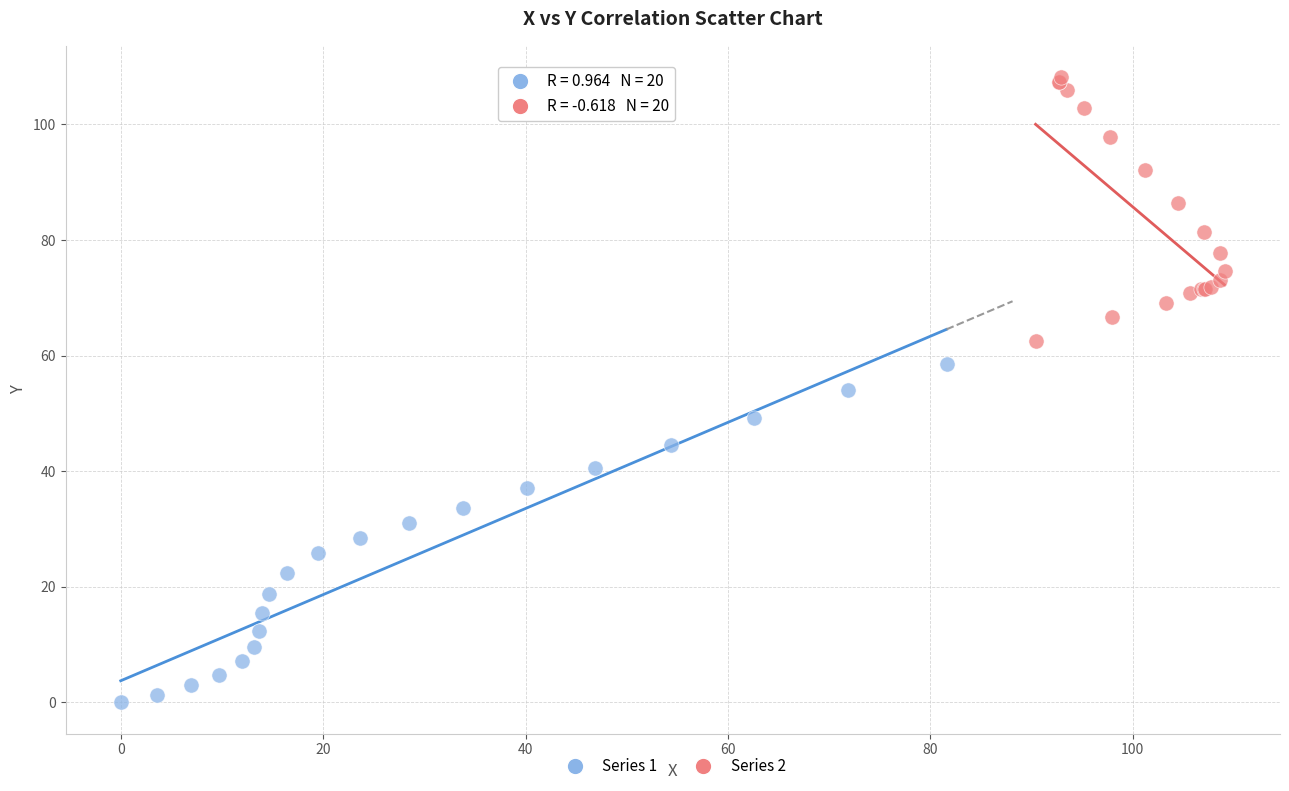

Which series contains the highest Y value?

Series 2